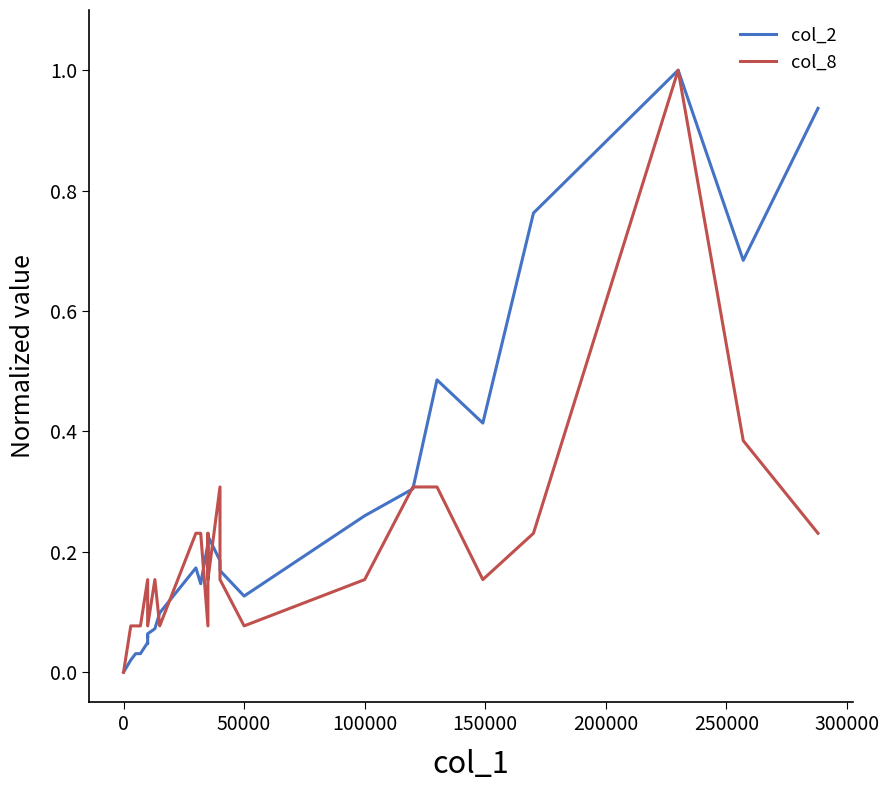

True or false: col_8 has more than 0 points higher than both neighbors.

True